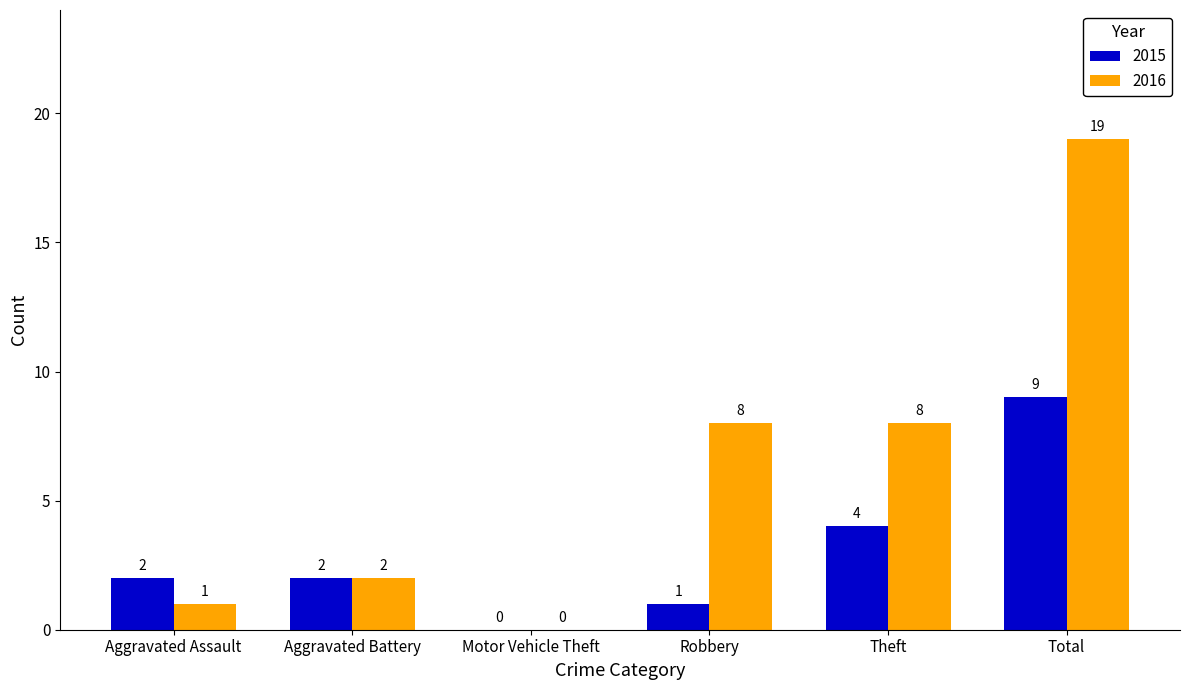

What is the sum of all 2016 values?

38